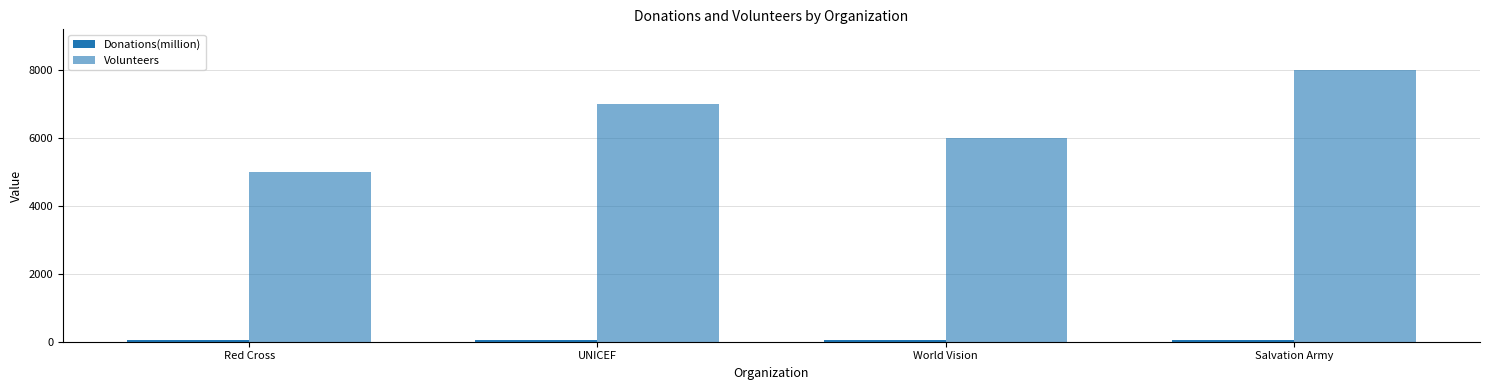

How many bars are there in total?

8